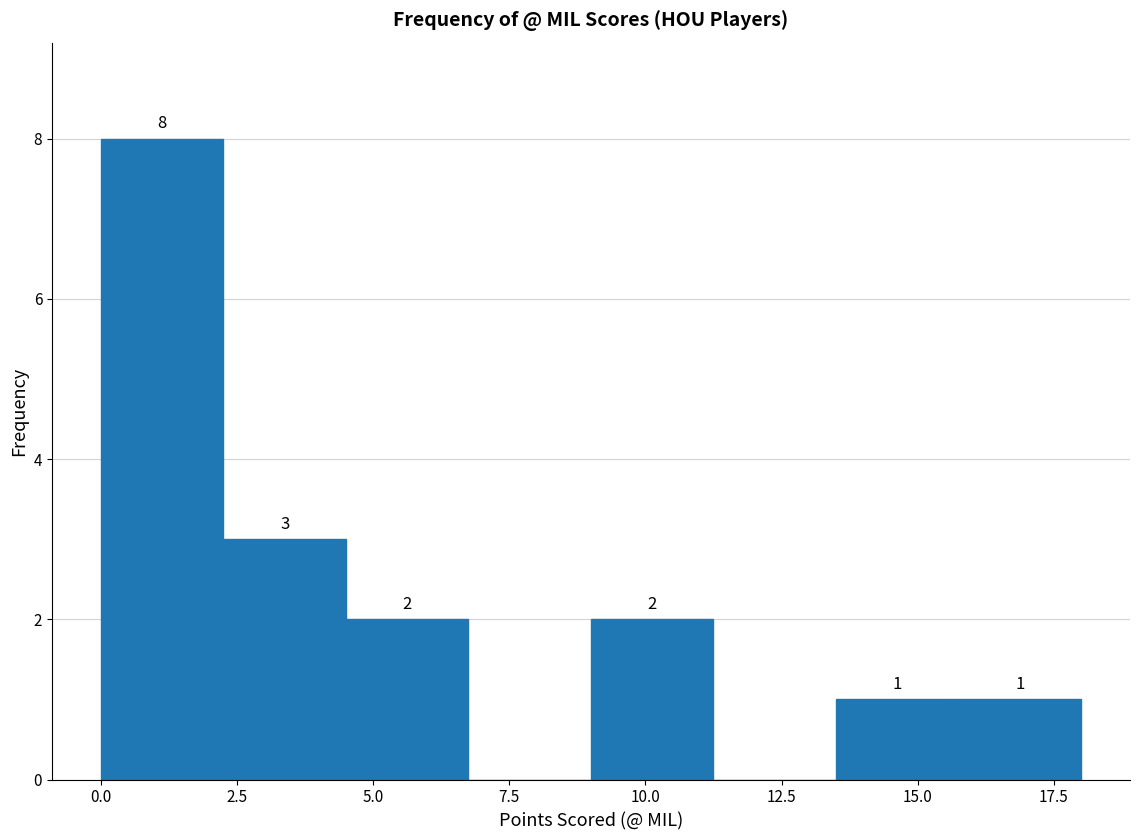

Which range on the x-axis has the tallest bar?

0.00 to 2.25